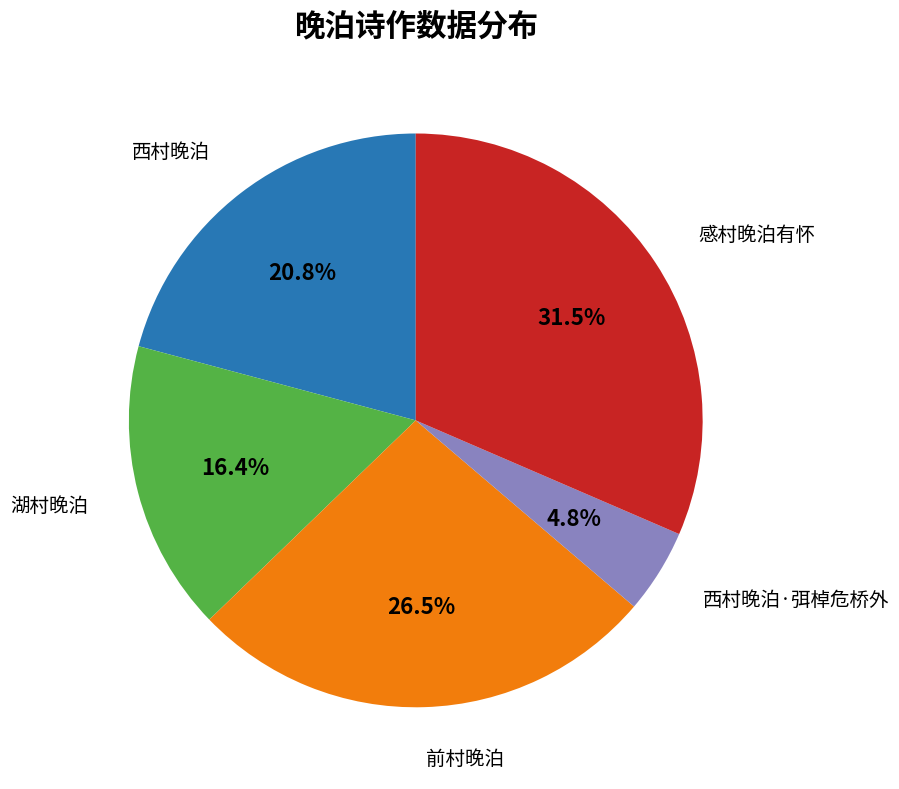

Does any single category account for the majority?

No